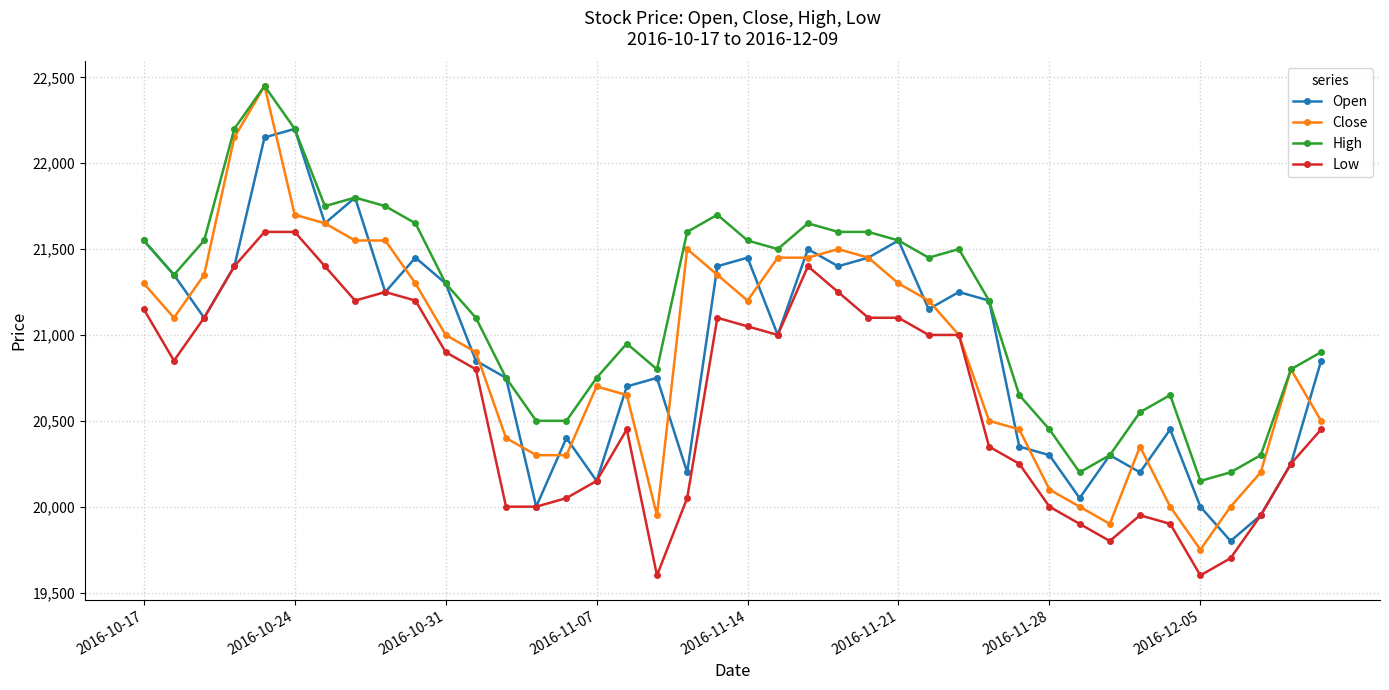

What is the difference between the second highest and minimum values in the Open series?

2350